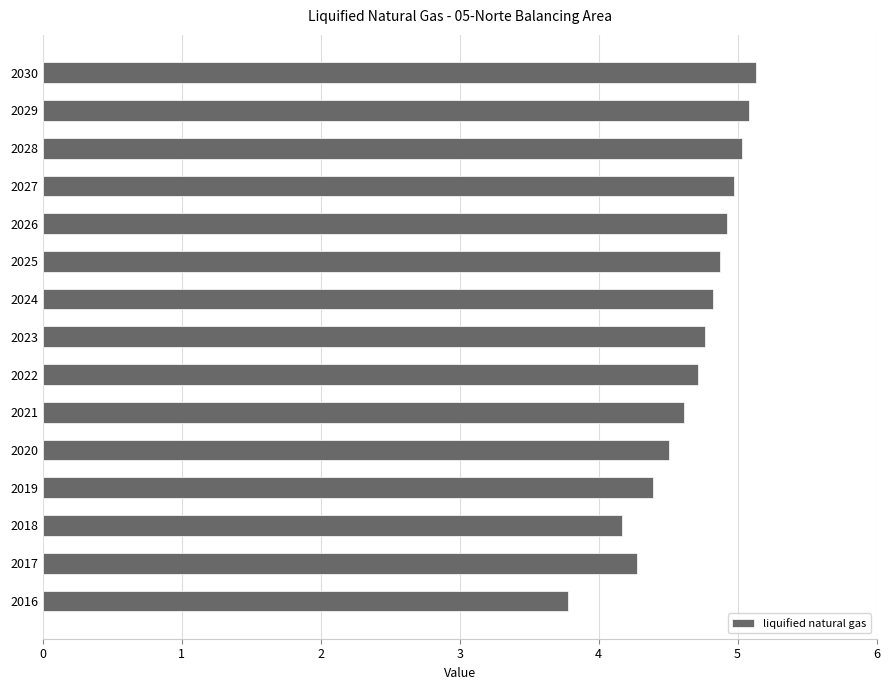

Reading bottom to top, list all the values displayed in this chart.

3.8	4.3	4.2	4.4	4.5	4.6	4.7	4.8	4.8	4.9	4.9	5.0	5.0	5.1	5.1